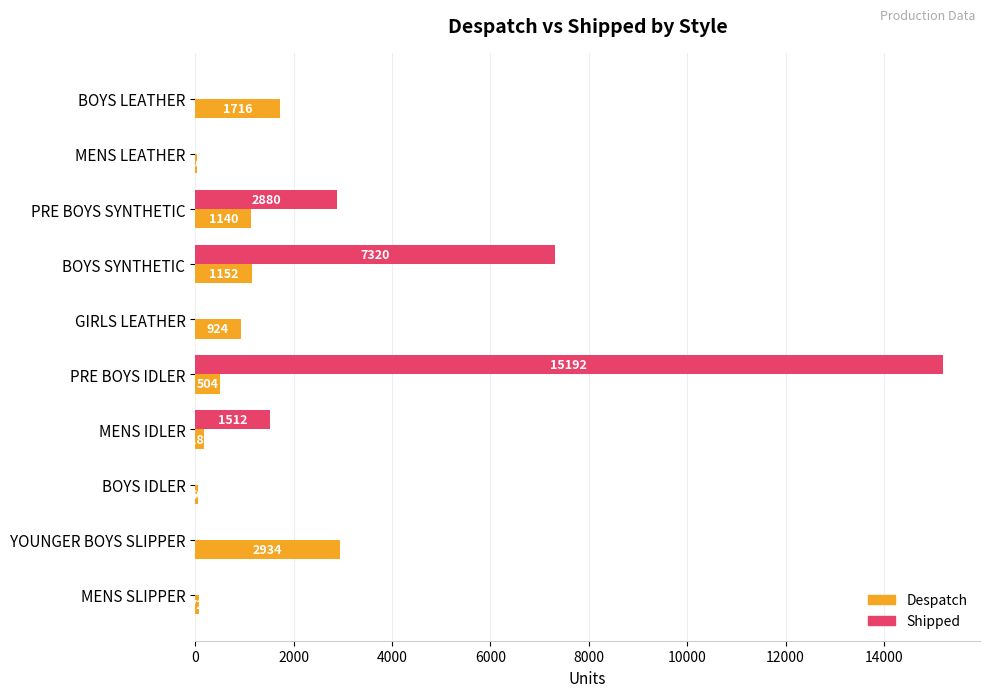

Which series has the largest total across all categories?

Shipped